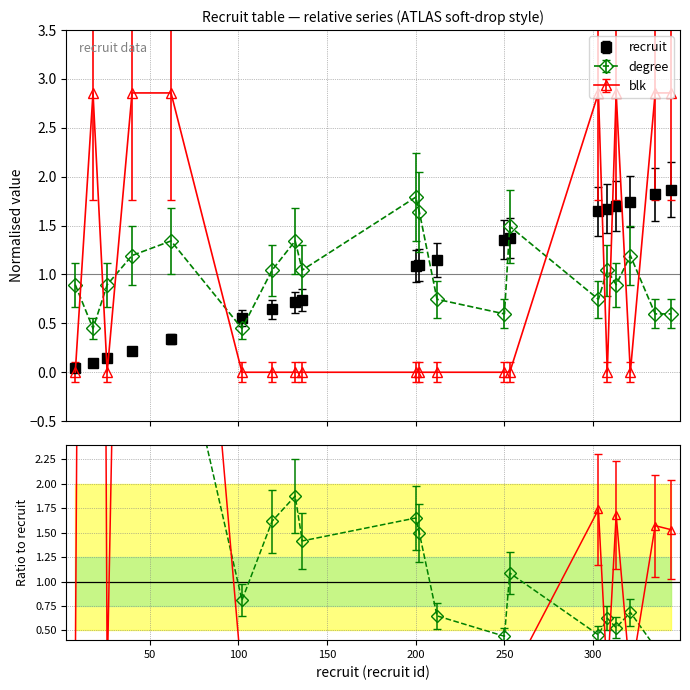

What are all the series names shown in the legend?

recruit, degree, blk